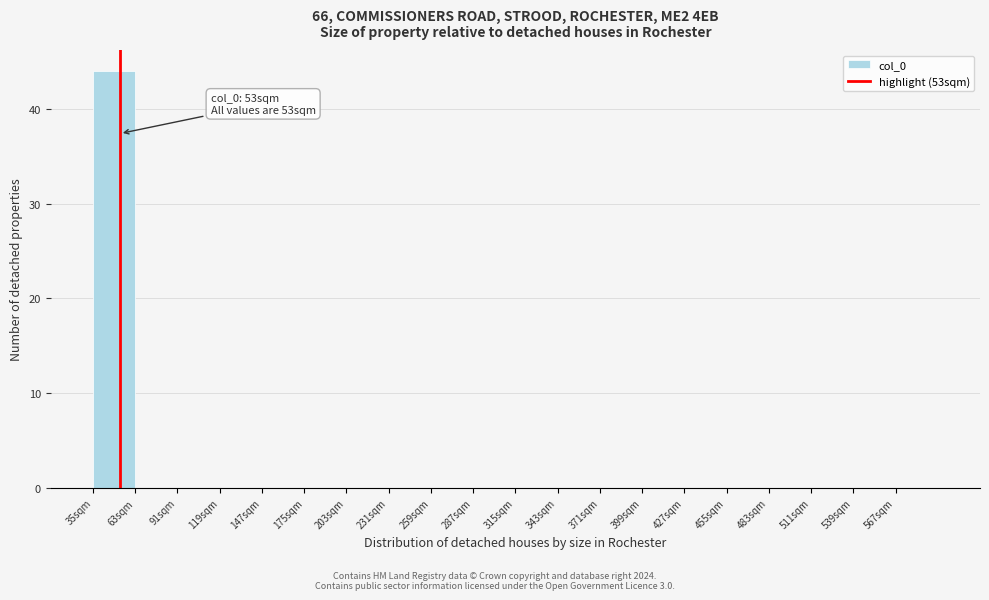

Over which range of the x-axis is the bar tallest?

35 to 63